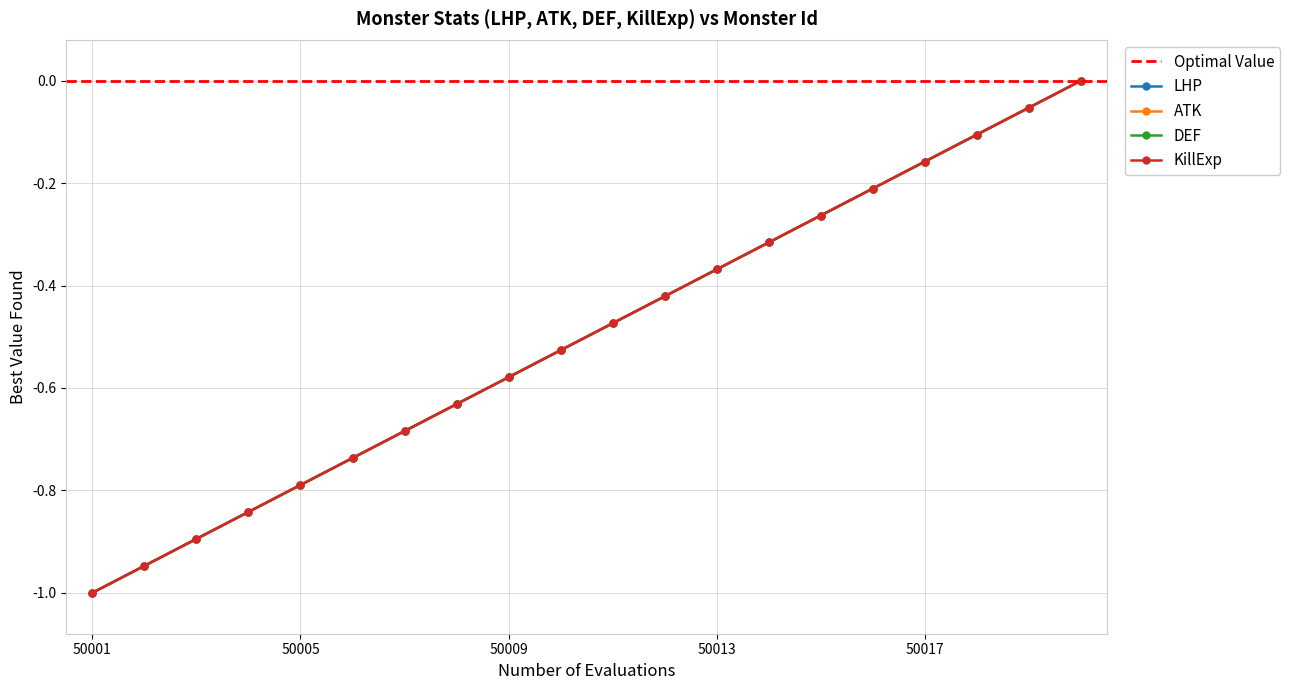

How many data points does each series have?

20